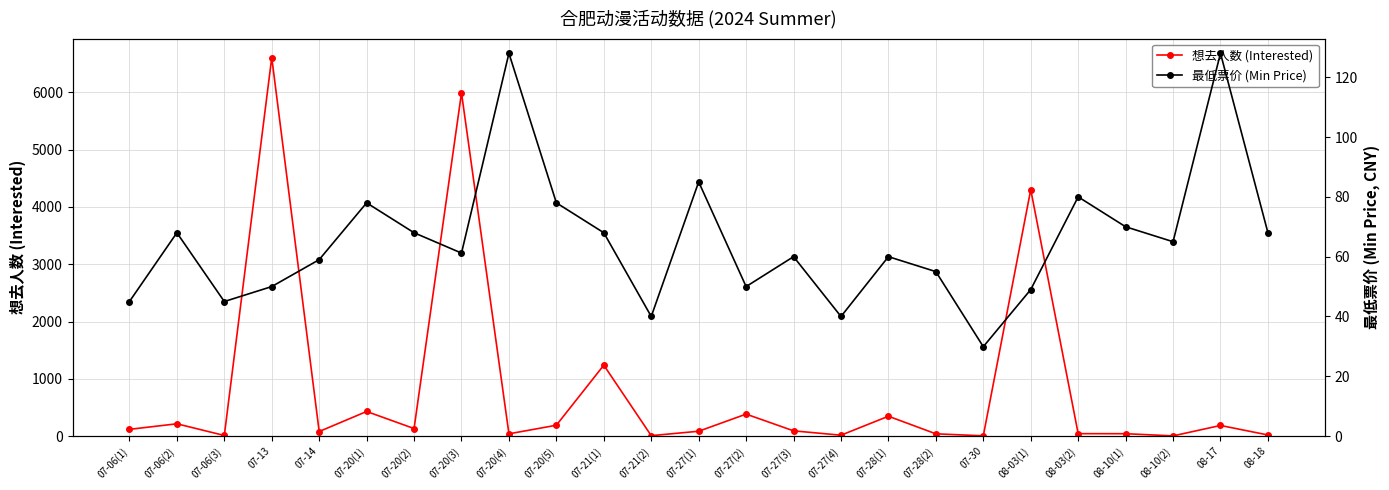

Which category has the lowest value in the 最低票价 (Min Price) series?

07-30